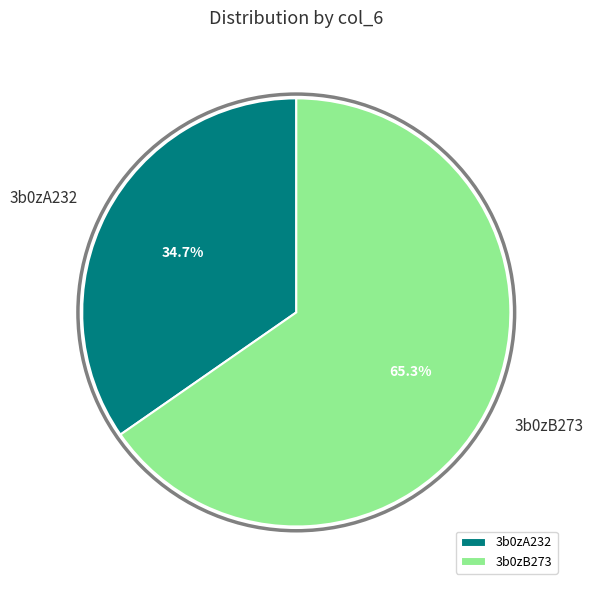

Which has a higher value, 3b0zA232 or 3b0zB273?

3b0zB273